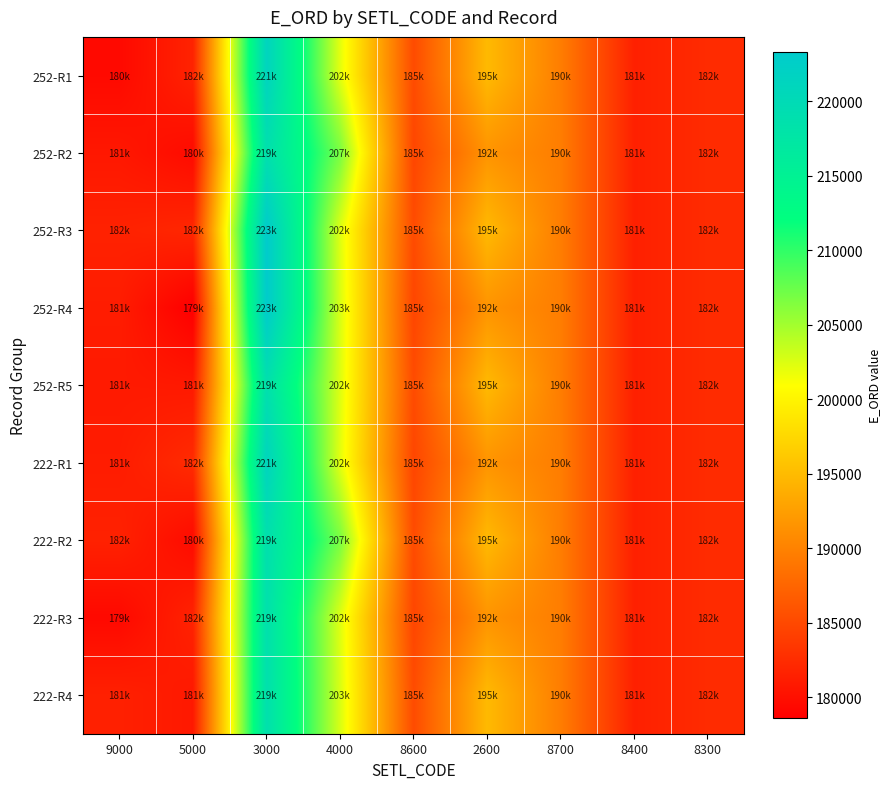

What is the greatest value displayed?

223279.5